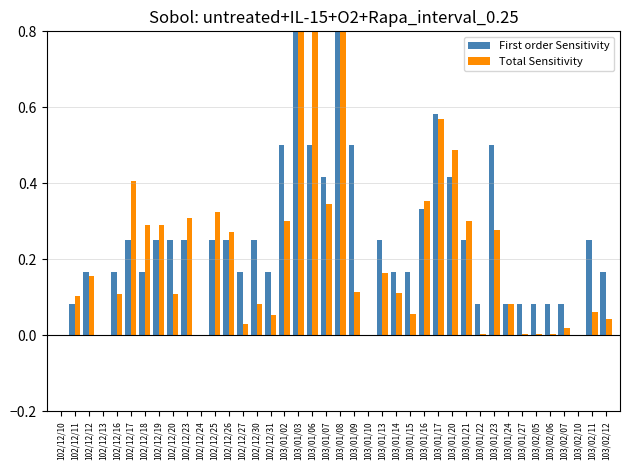

What is the spread (max minus min) of values at 102/12/18?

0.1